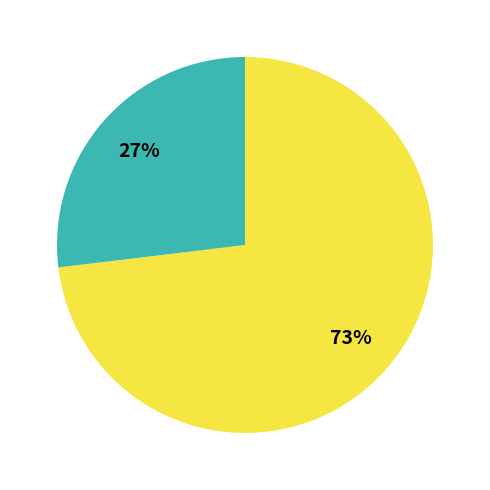

Is there any slice that represents more than half of the pie?

Yes